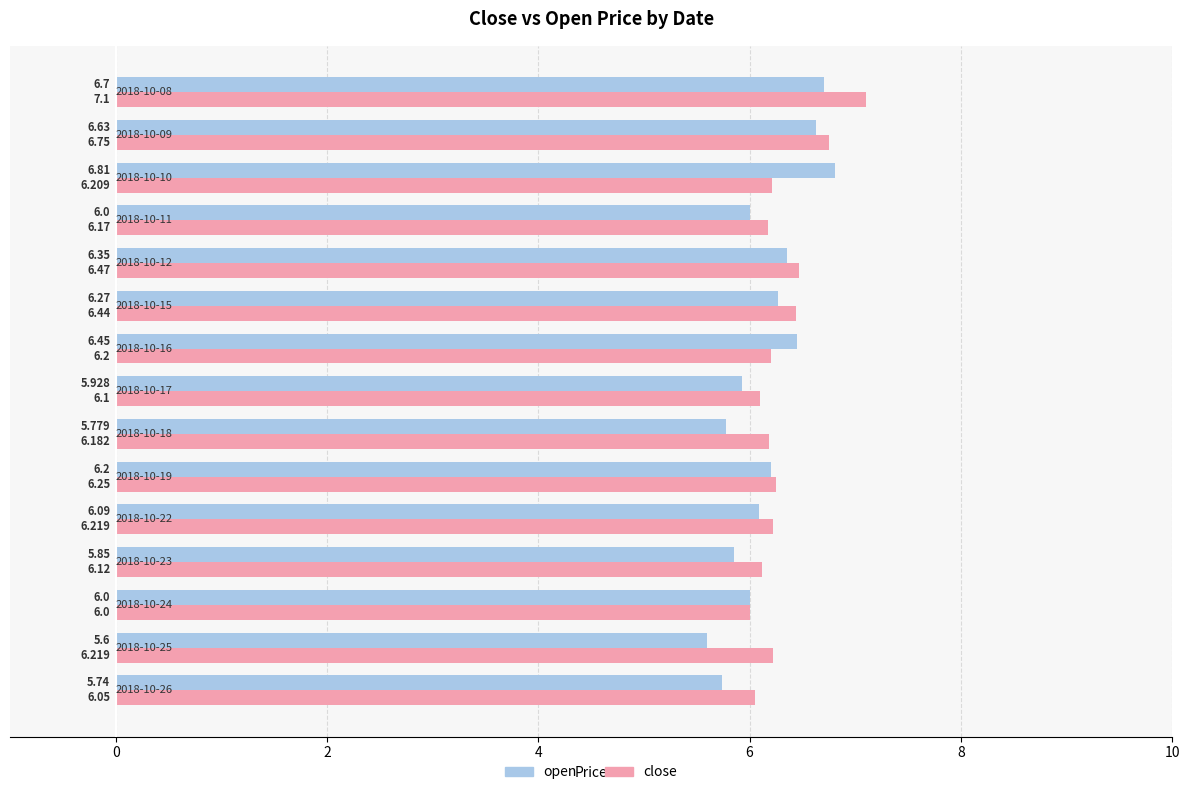

Which series has the largest total across all categories?

close